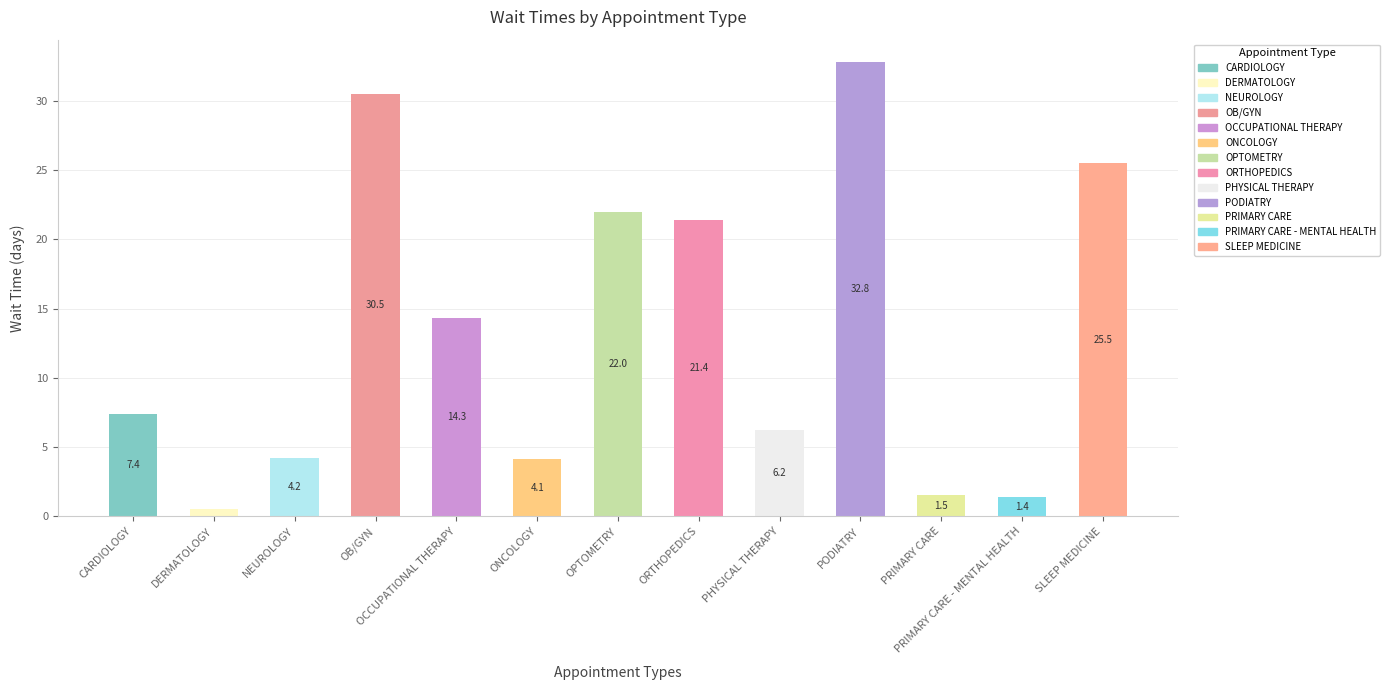

Which label corresponds to the largest value in the chart?

PODIATRY